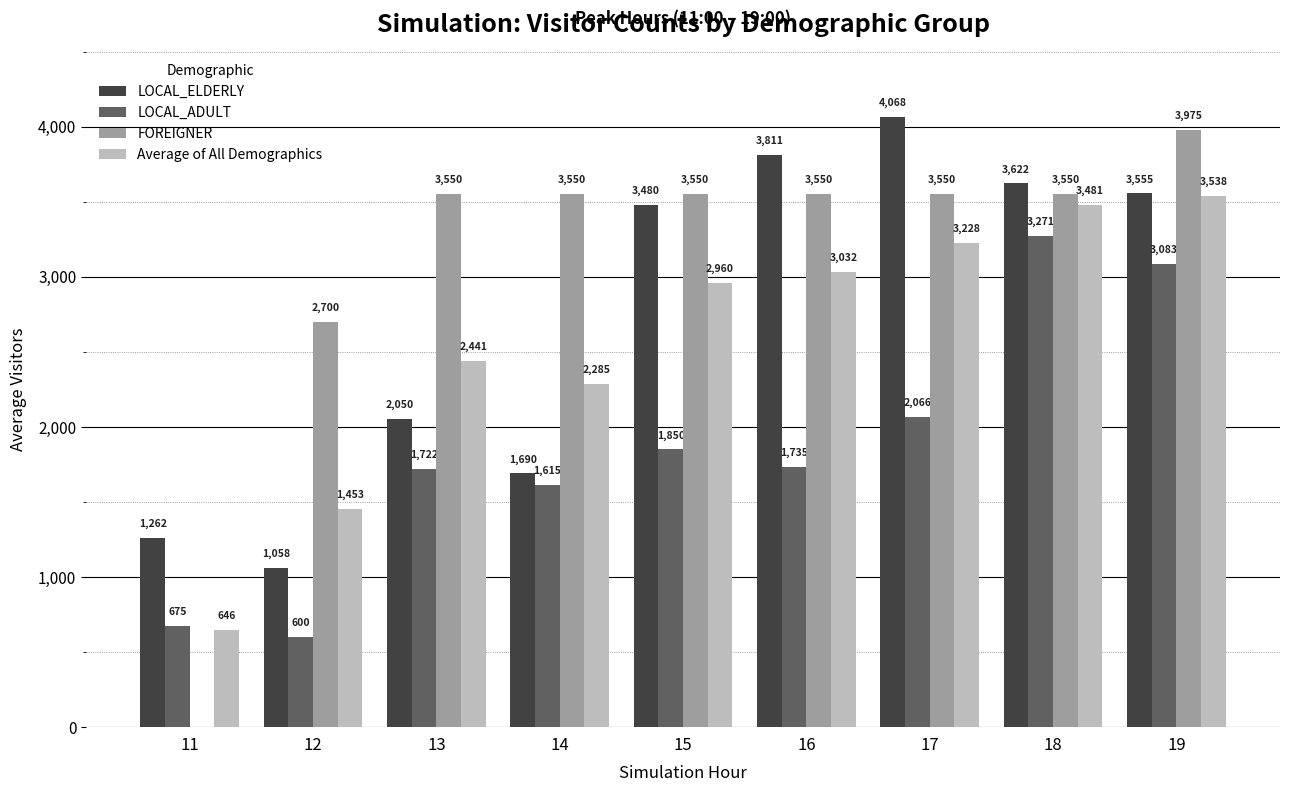

What is the sum of the LOCAL_ADULT values at 15 and 14?

3465.0